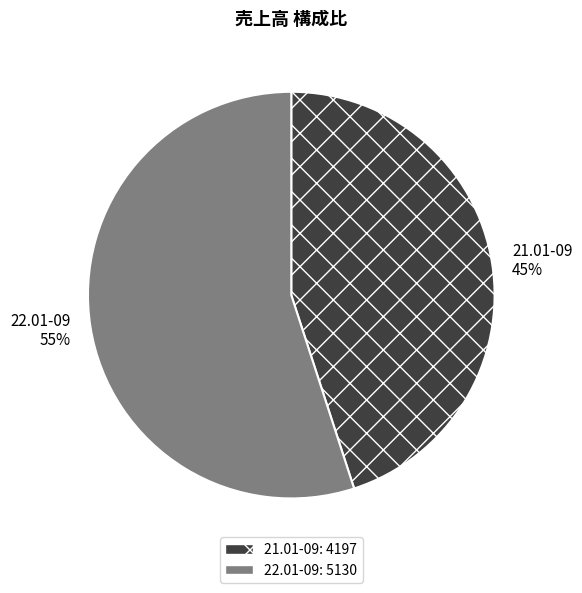

Does 21.01-09 represent more than half of the total?

No